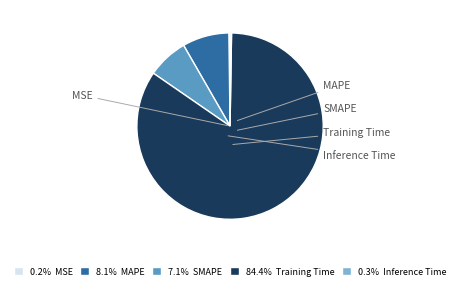

To the nearest percent, what percentage of the pie is SMAPE?

7%